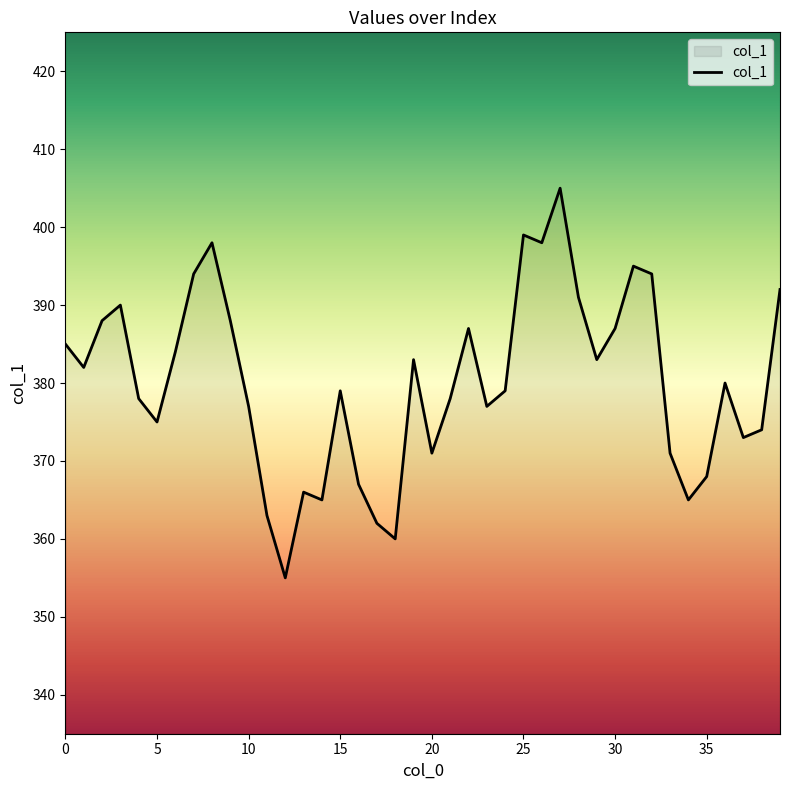

What is the sum of all values?

15206